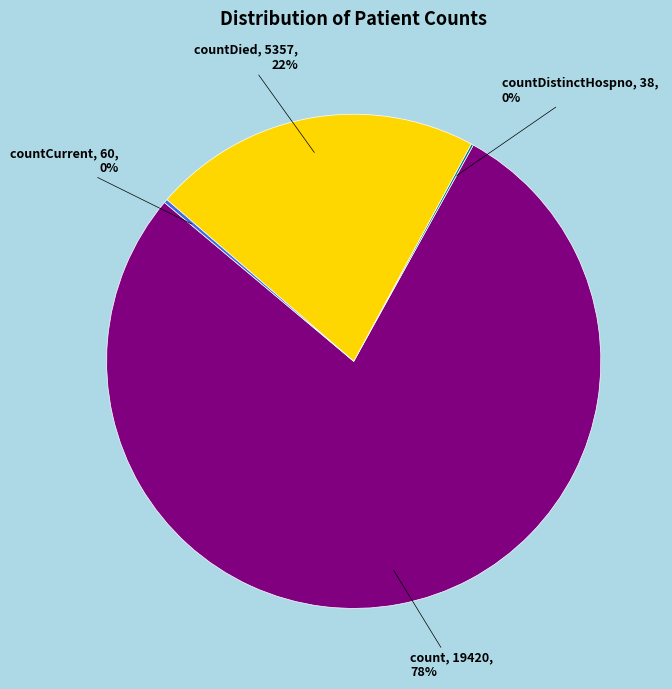

True or false: countDied accounts for 8% of the total.

False